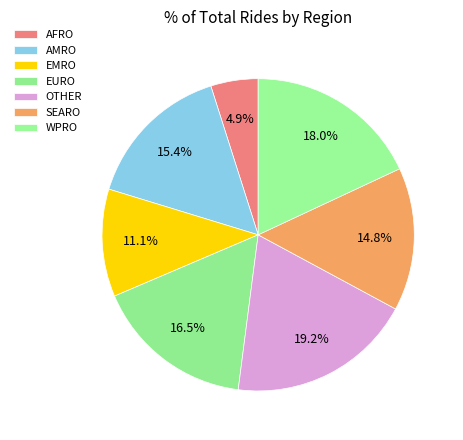

How many segments does this pie chart have?

7